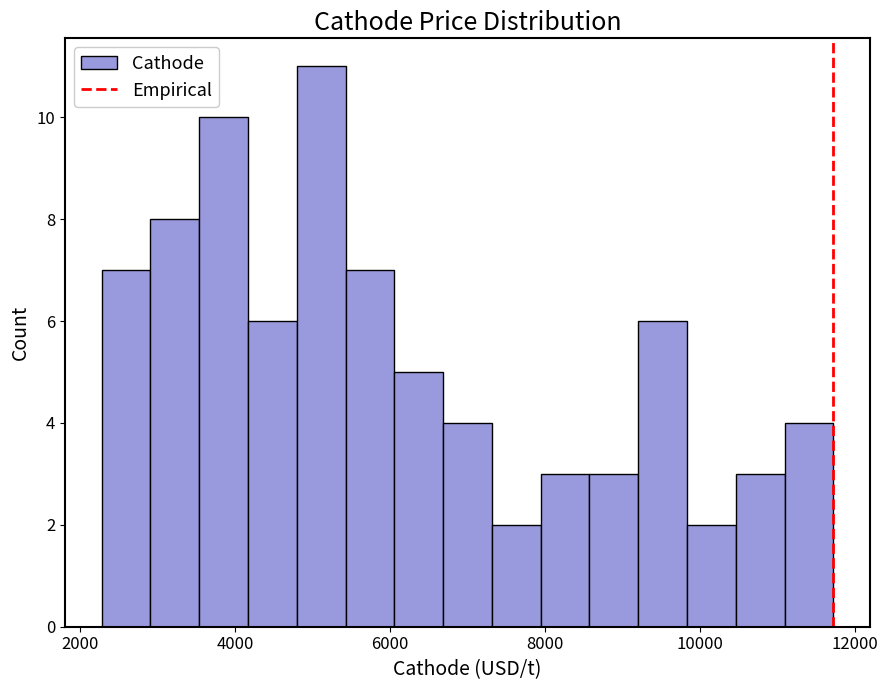

Around what value on the x-axis is the tallest bar? Give the approximate position of its centre, as read against the axis.

5200